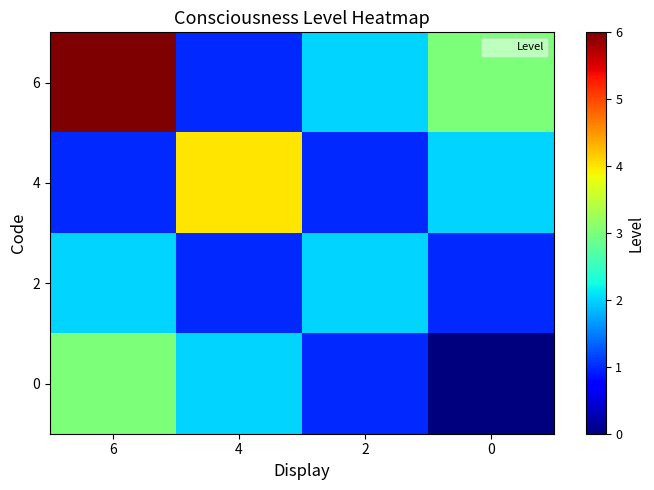

Reading left to right, transcribe all the data shown in this chart.

6: 6=6	4=1	2=2	0=3
4: 6=1	4=4	2=1	0=2
2: 6=2	4=1	2=2	0=1
0: 6=3	4=2	2=1	0=0